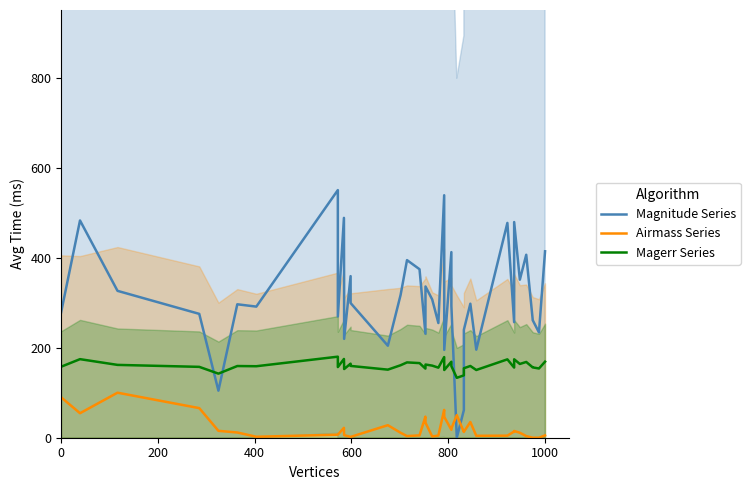

How many interior local peaks does the Magnitude Series series have?

13